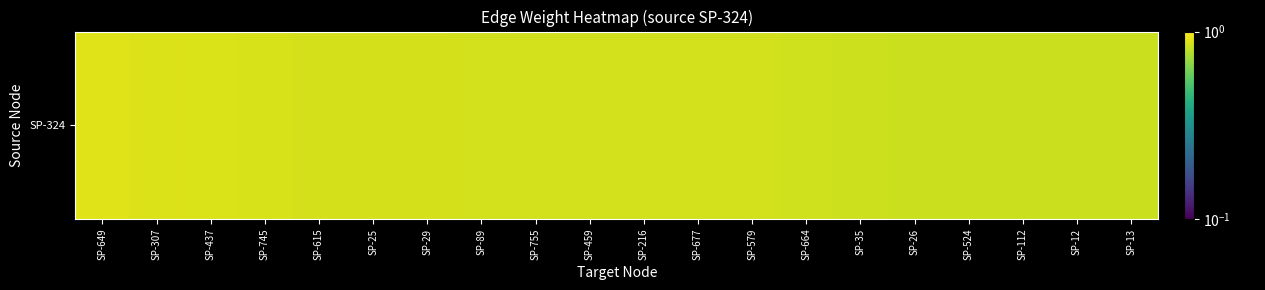

What is the maximum value shown in the chart?

0.9